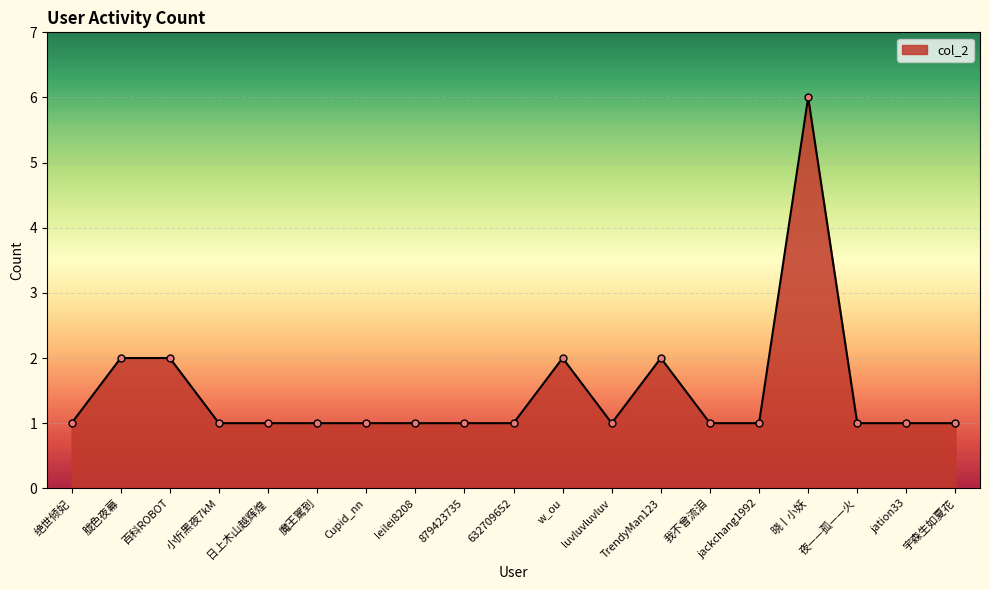

Reading left to right, extract all data points from this chart.

1	2	2	1	1	1	1	1	1	1	2	1	2	1	1	6	1	1	1